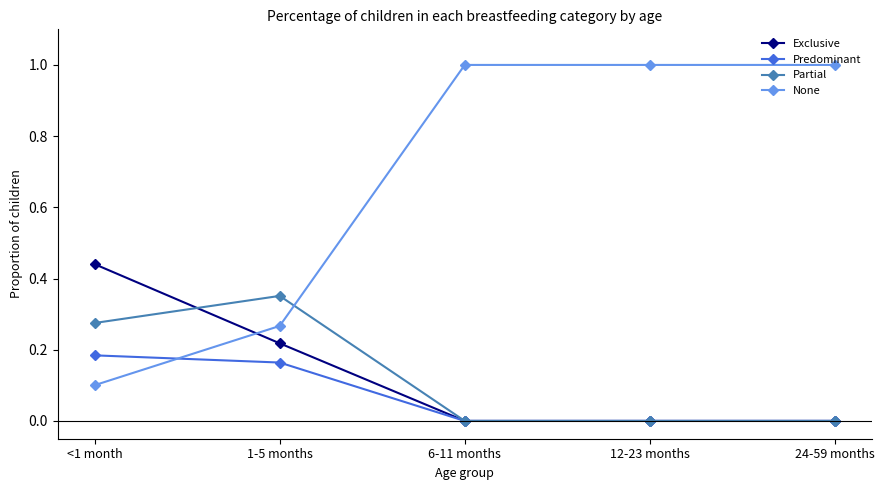

Does the chart display data point markers on the line(s)?

Yes